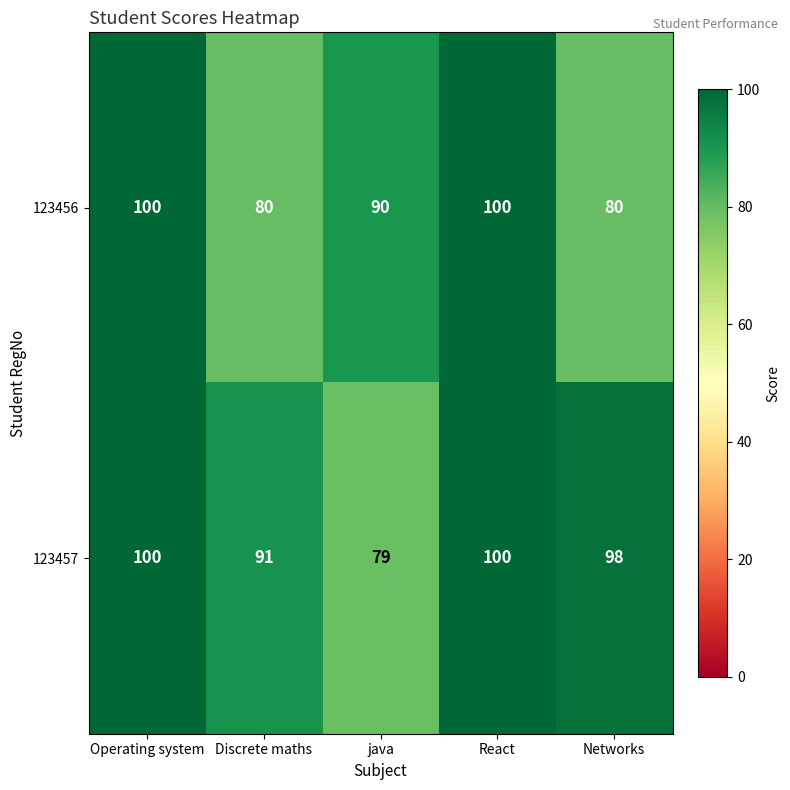

What is the difference between the maximum and minimum values in the 123456 series?

20